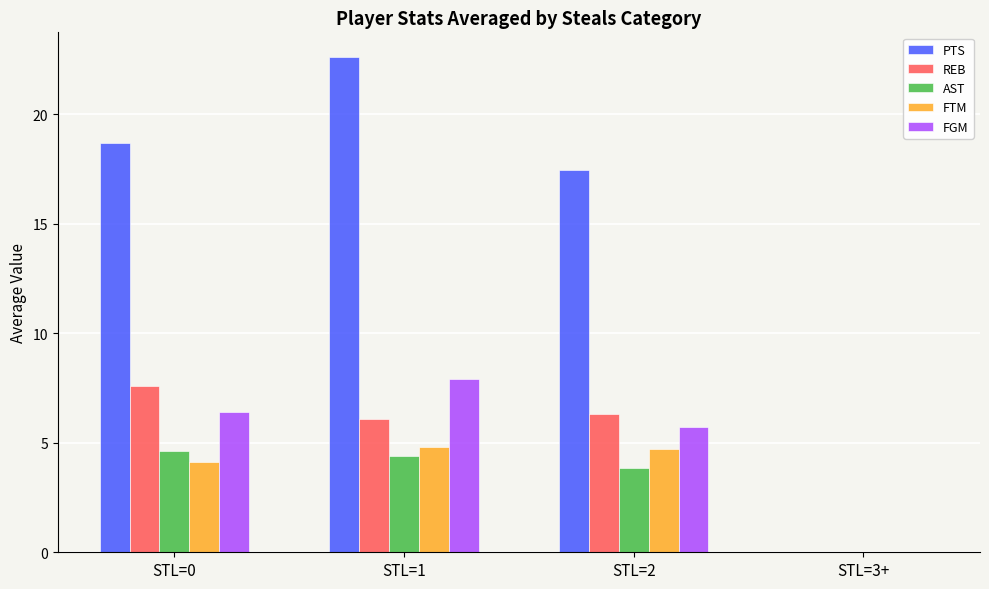

What is the approximate value of FTM at STL=2?

4.7